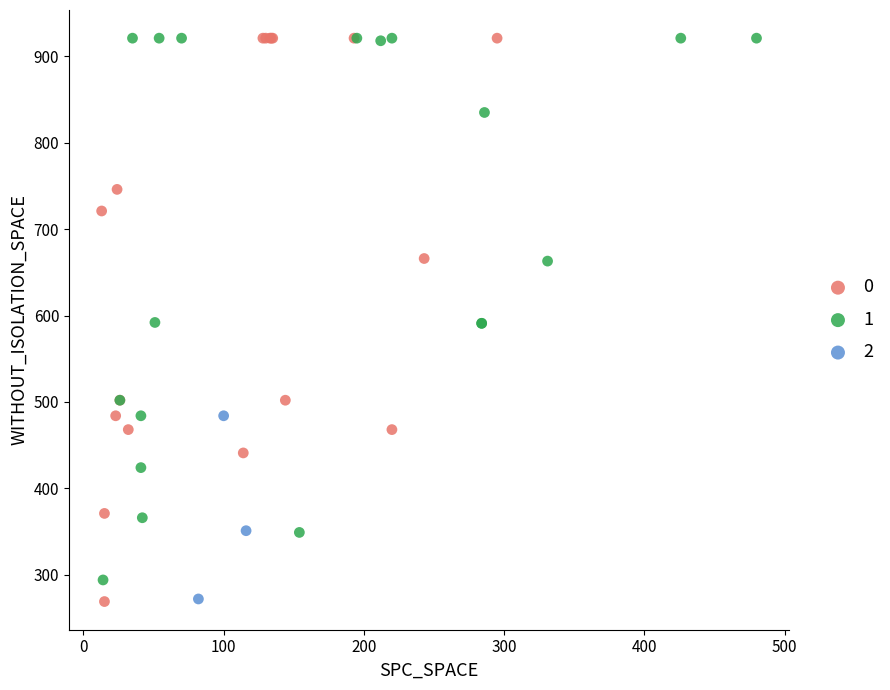

What are all the series names shown in the legend?

0, 1, 2